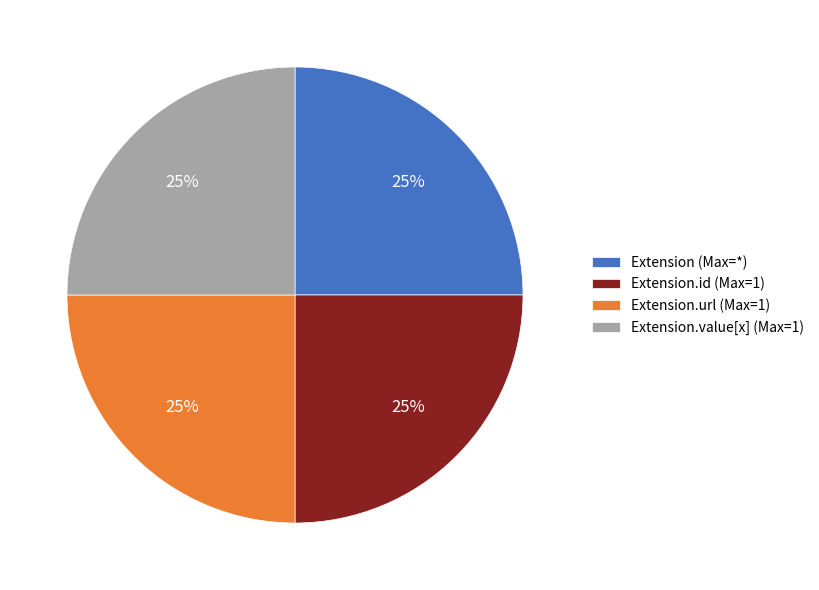

Is Extension.url (Max=1) the majority of the pie?

No